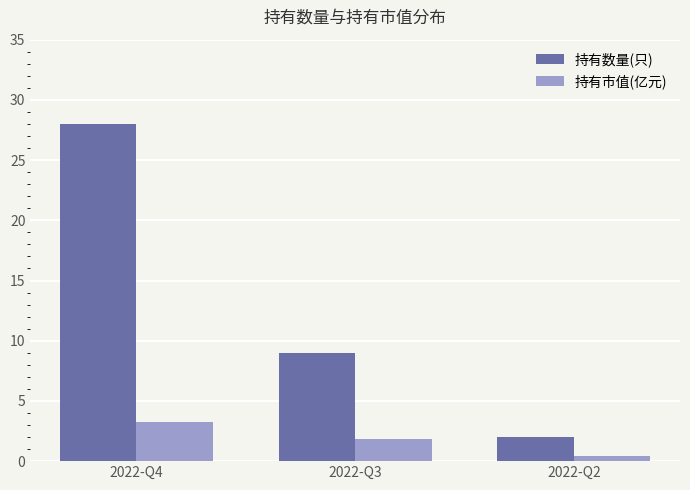

Rank the series by their maximum value, from lowest to highest.

持有市值(亿元), 持有数量(只)